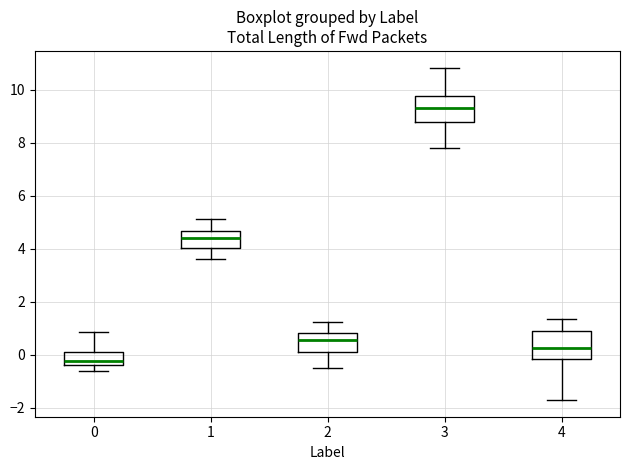

Reading left to right, transcribe this box plot: for each box, give where its median line is, the range the box spans, and where its two whiskers end, as read against the y-axis. The values are not printed on the chart, so give them approximately, as read against the axis.

0: median -0.2, box -0.4 to 0.2, whiskers -0.6 to 0.8
1: median 4.4, box 4.0 to 4.6, whiskers 3.6 to 5.2
2: median 0.6, box 0.2 to 0.8, whiskers -0.6 to 1.2
3: median 9.4, box 8.8 to 9.8, whiskers 7.8 to 10.8
4: median 0.2, box -0.2 to 1.0, whiskers -1.8 to 1.4